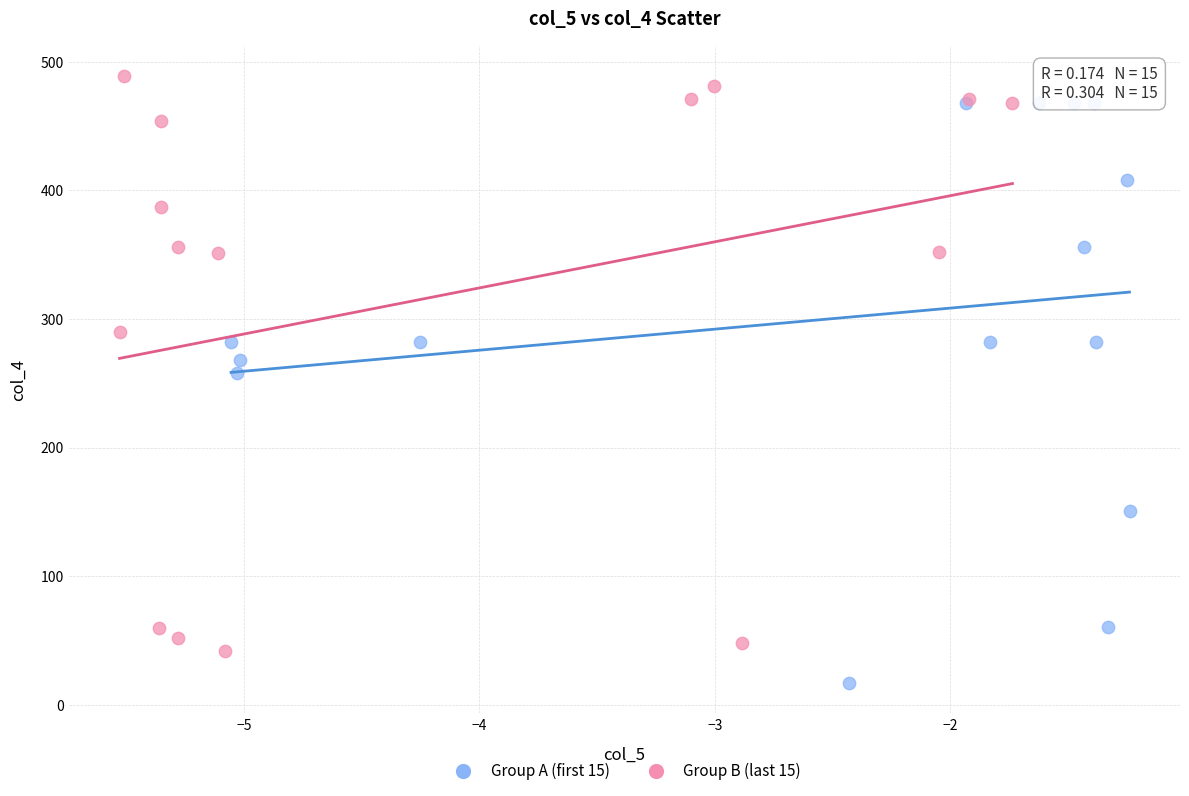

Which series contains the highest Y value?

Group B (last 15)